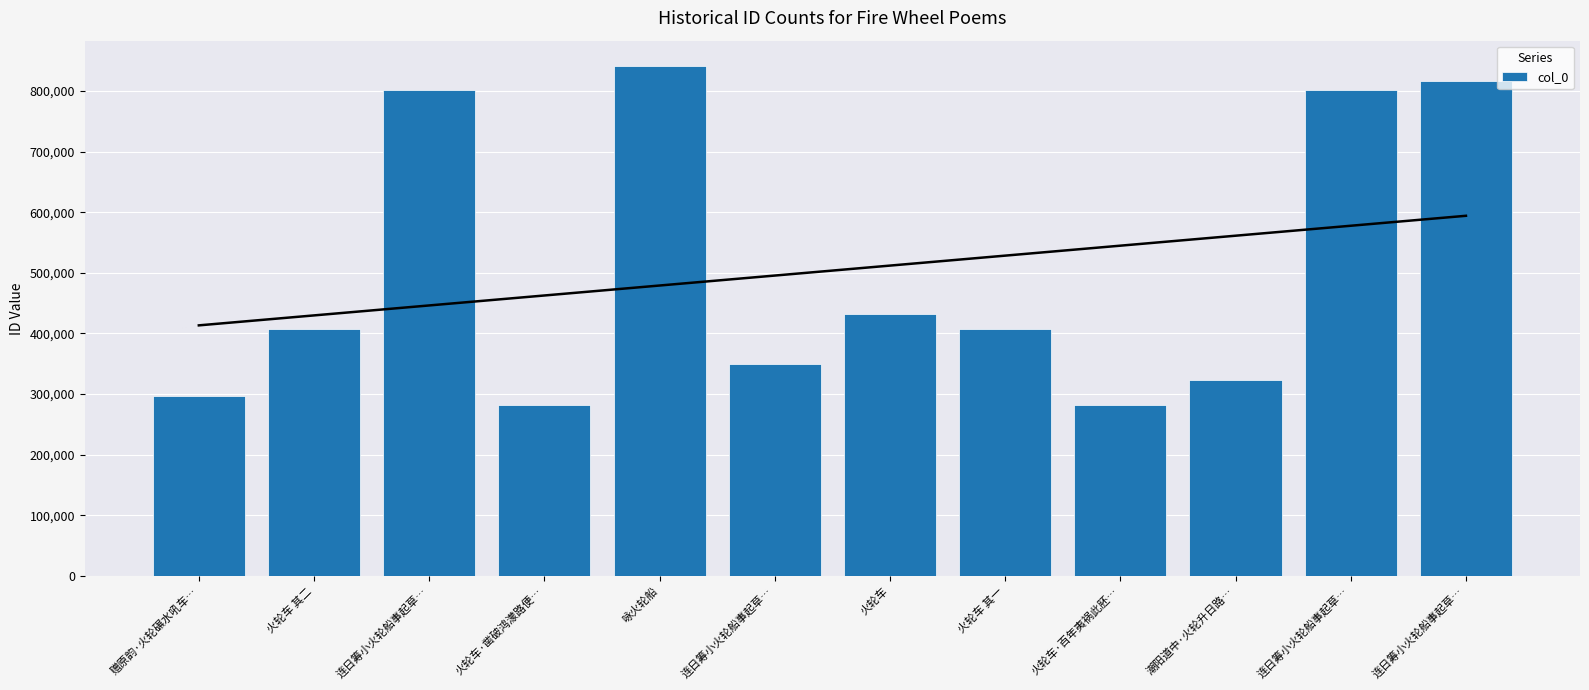

Where is the data nearest to the value 561365?

火轮车